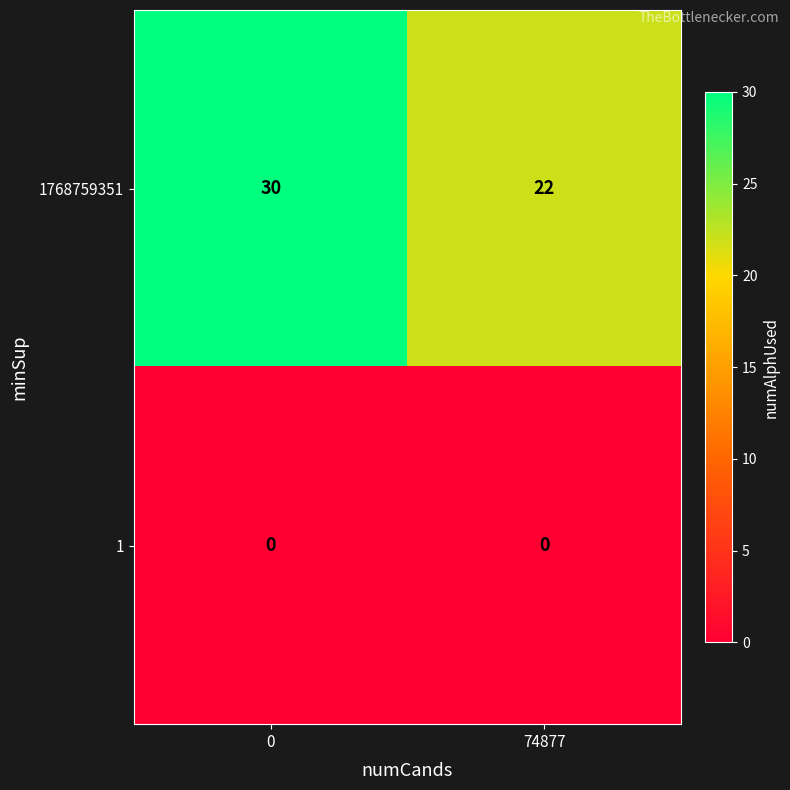

Read the 1768759351 value at 74877.

22